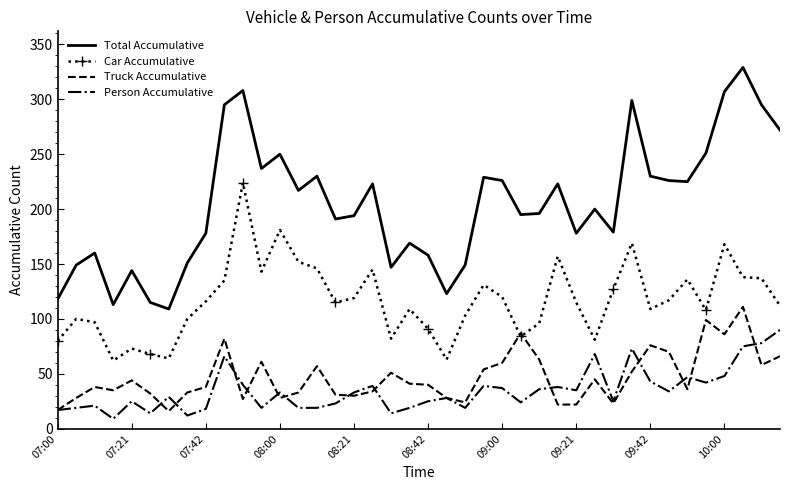

How many intersections are there between Truck Accumulative and Car Accumulative?

2